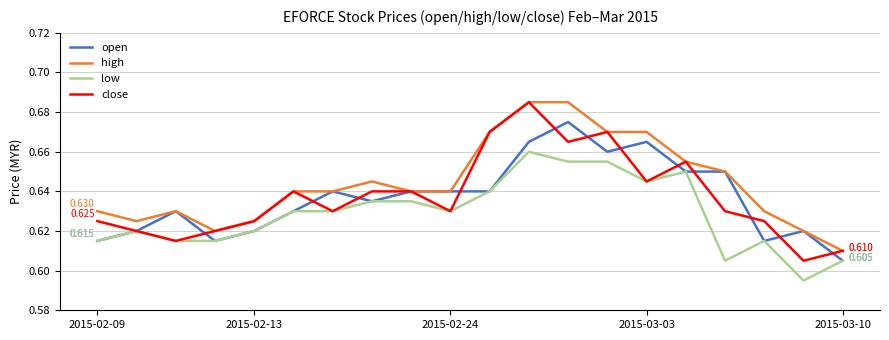

What is the difference between the maximum and minimum values in the low series?

0.1